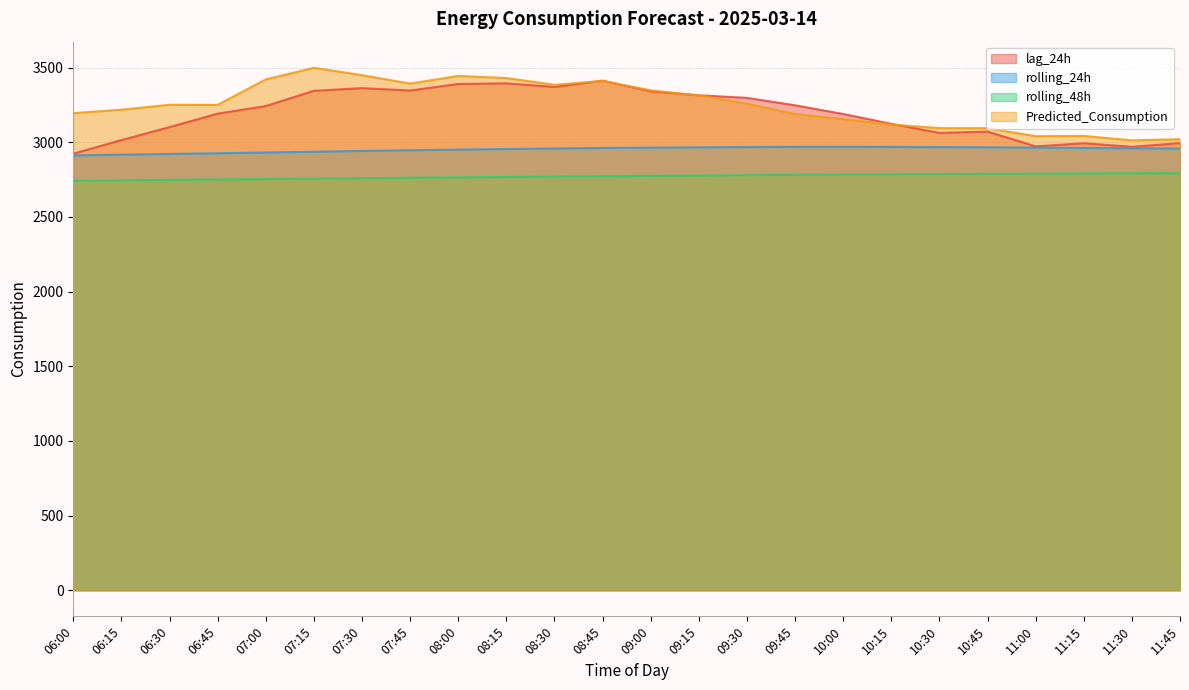

What is the average value of the Predicted_Consumption series?

3252.0